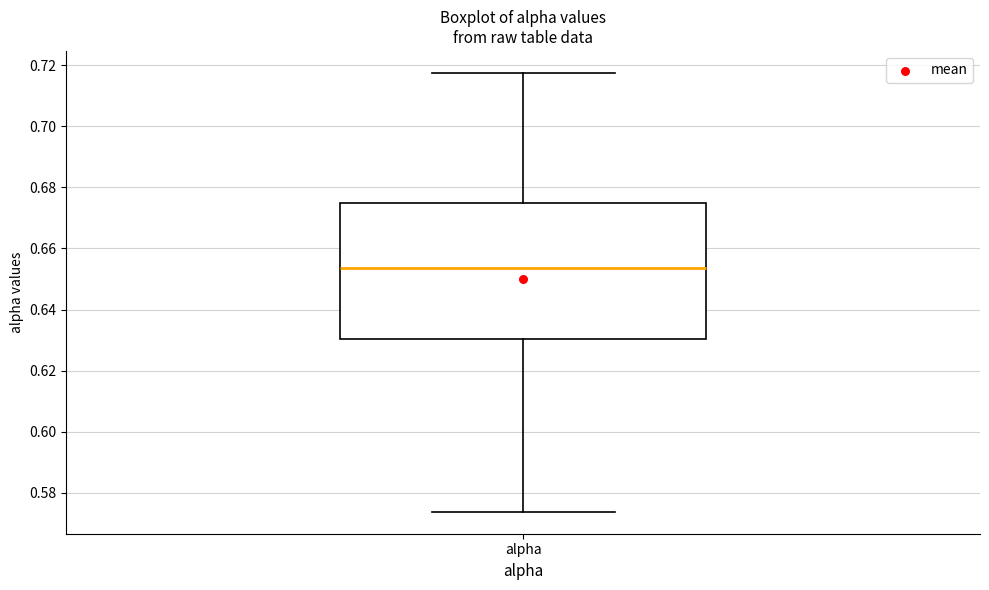

Read this box plot against the y-axis: the position of the median line, the range covered by the box, and the ends of both whiskers. The values are not printed on the chart, so give them approximately, as read against the axis.

median 0.654, box 0.630 to 0.674, whiskers 0.574 to 0.718